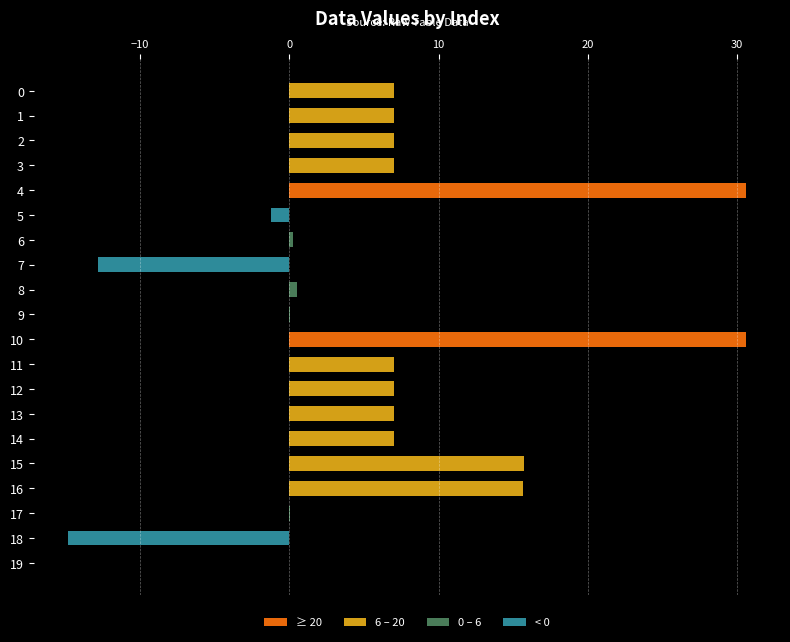

How many data points are above 6?

12